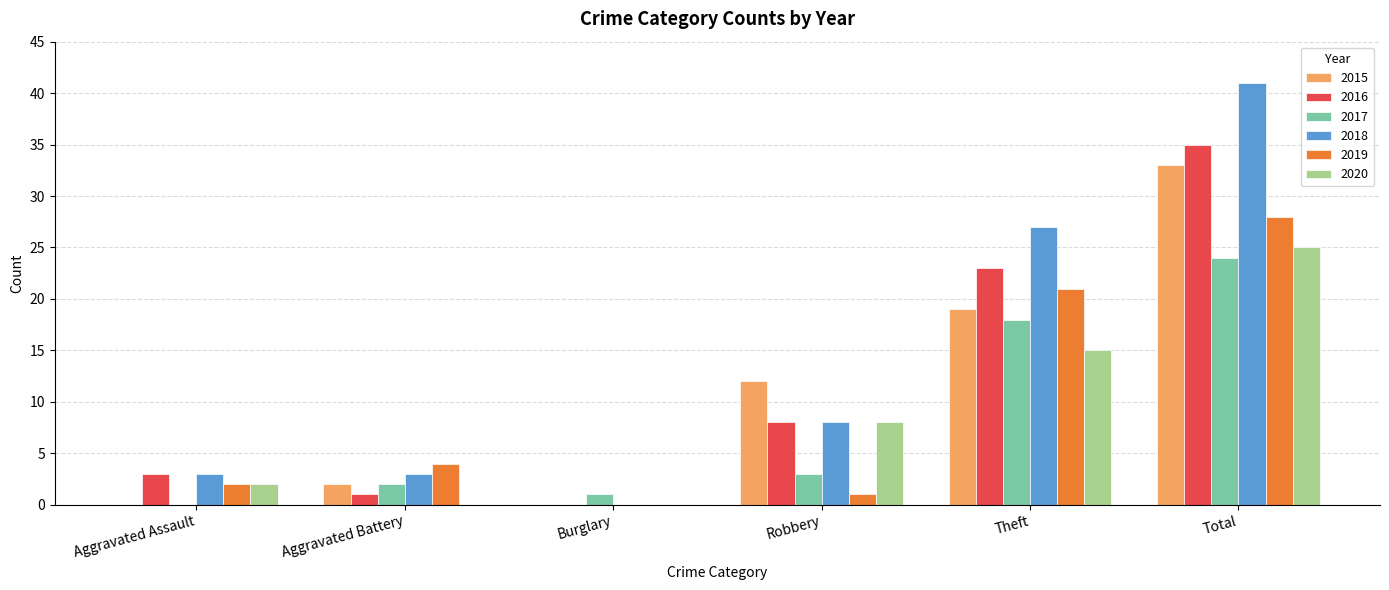

At which label is 2016 closest to 17?

Theft